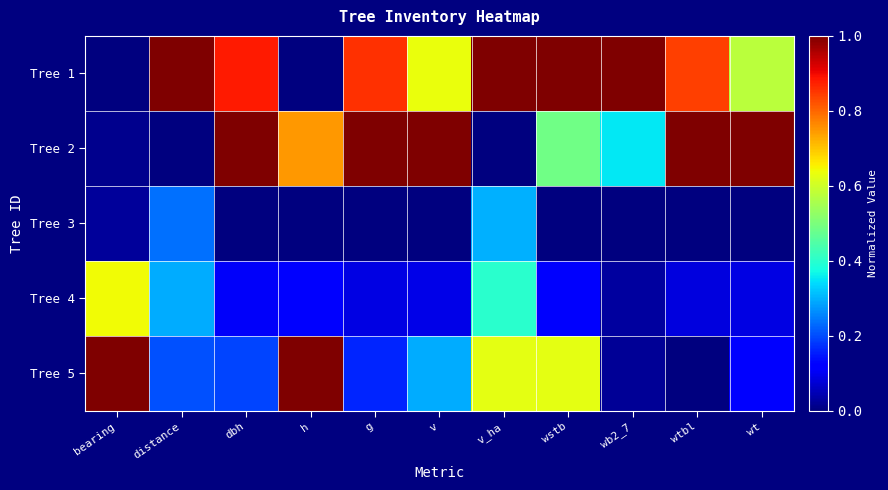

Between bearing and v_ha, which is larger?

v_ha